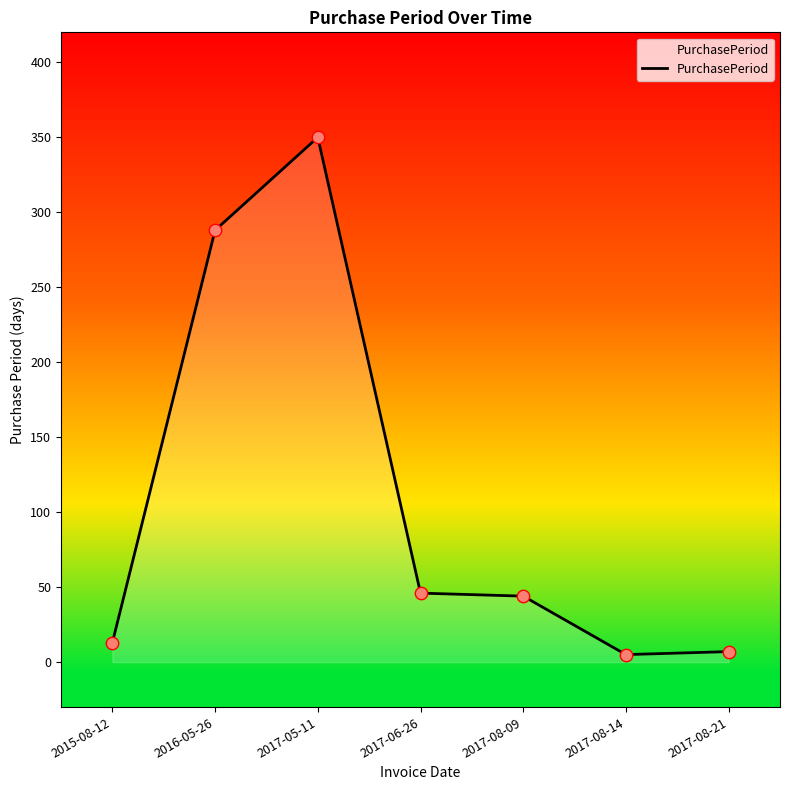

What is the change in value from 2017-05-11 to 2017-08-14?

-345